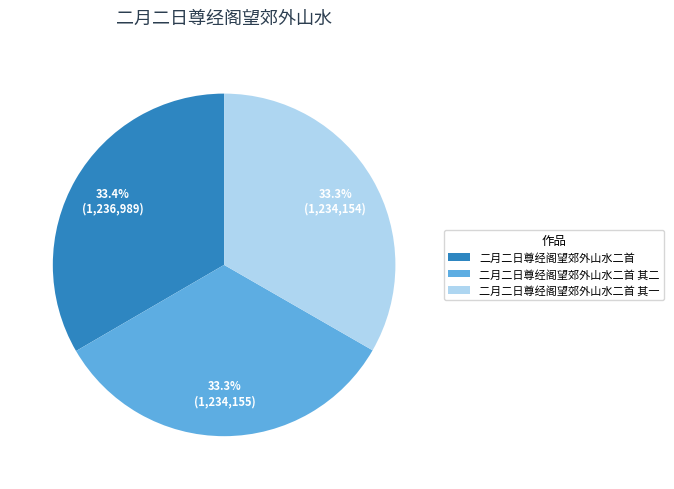

How many segments does this pie chart have?

3